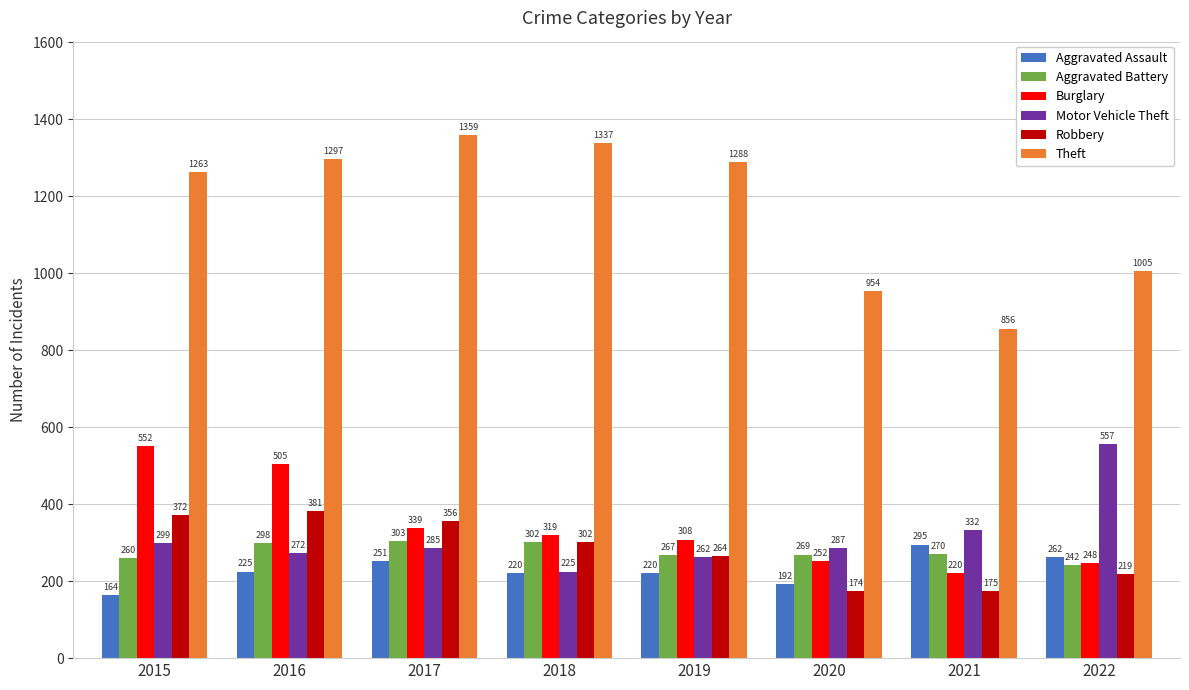

How many groups of bars are there?

8